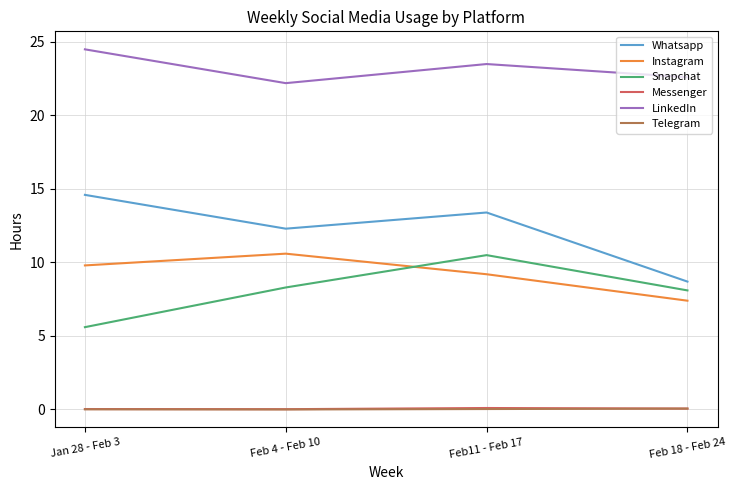

True or false: LinkedIn has a value of 15.4 at Jan 28 - Feb 3.

False